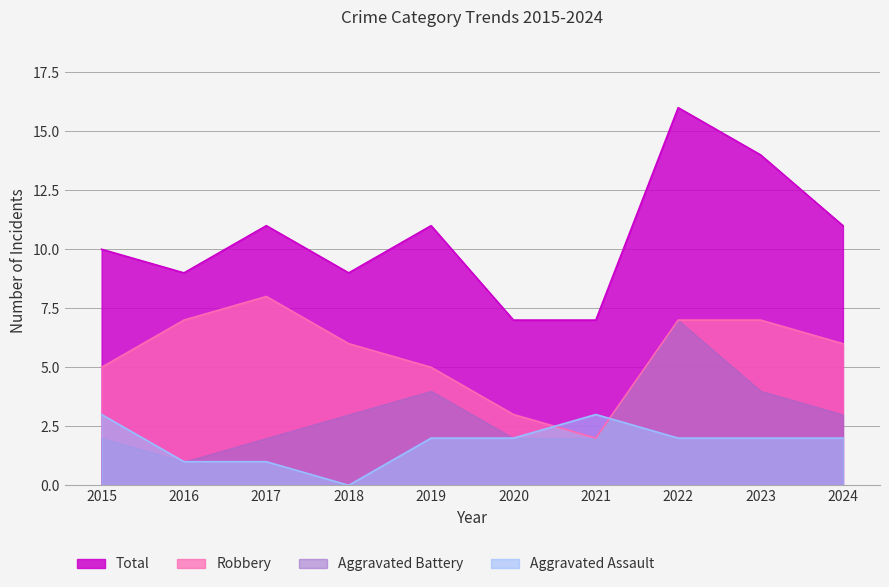

True or false: Aggravated Assault and Robbery intersect in this chart.

True